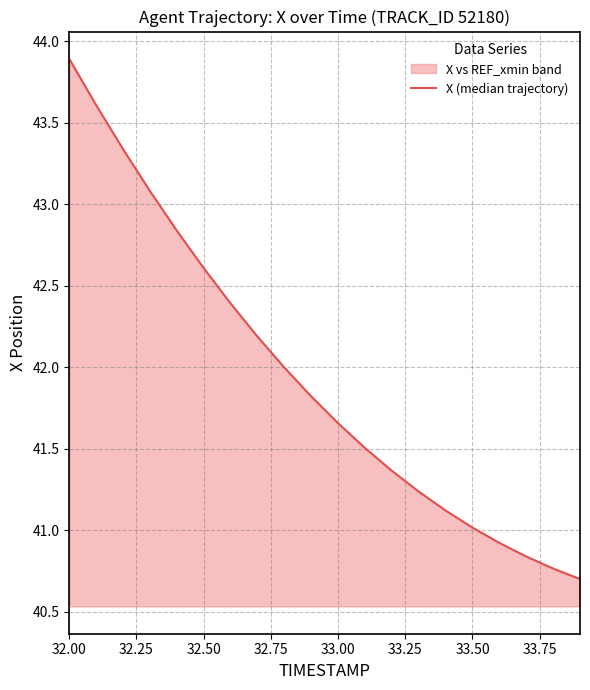

What is the greatest value displayed?

43.9